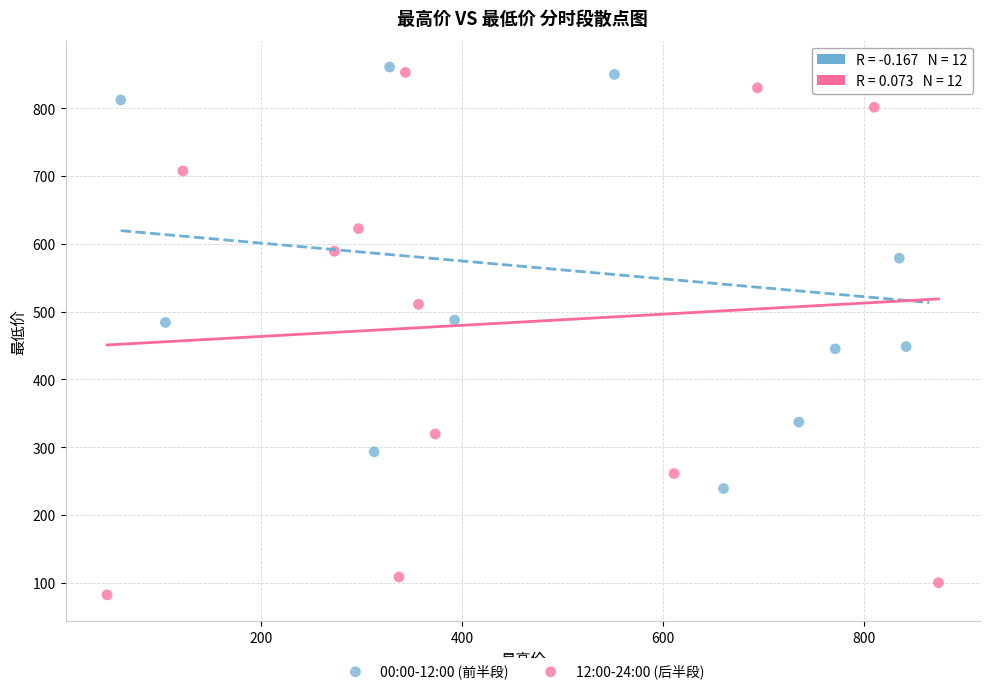

Which series has the largest Y range (max minus min)?

12:00-24:00 (后半段)